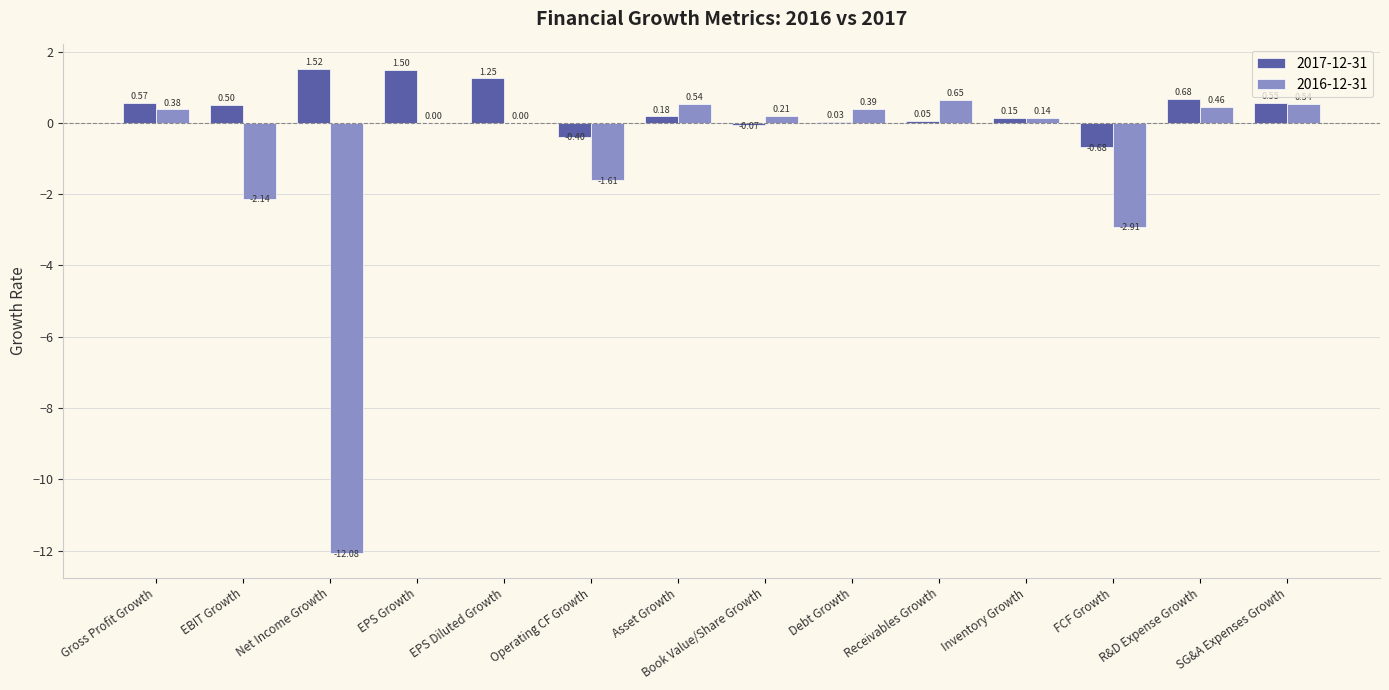

Count the number of data series in this chart.

2